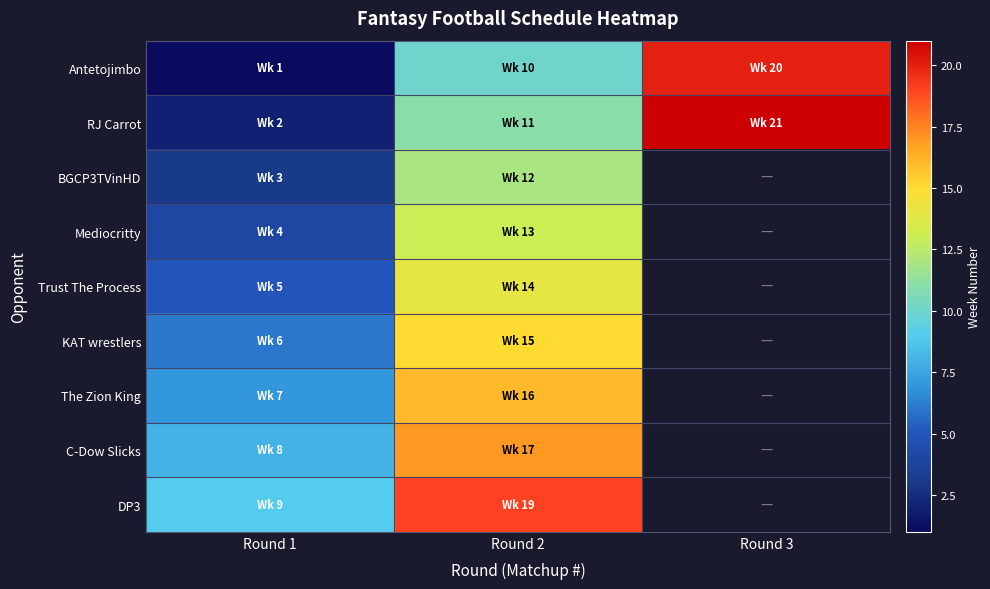

At which category is the sum across all series the highest?

Round 2